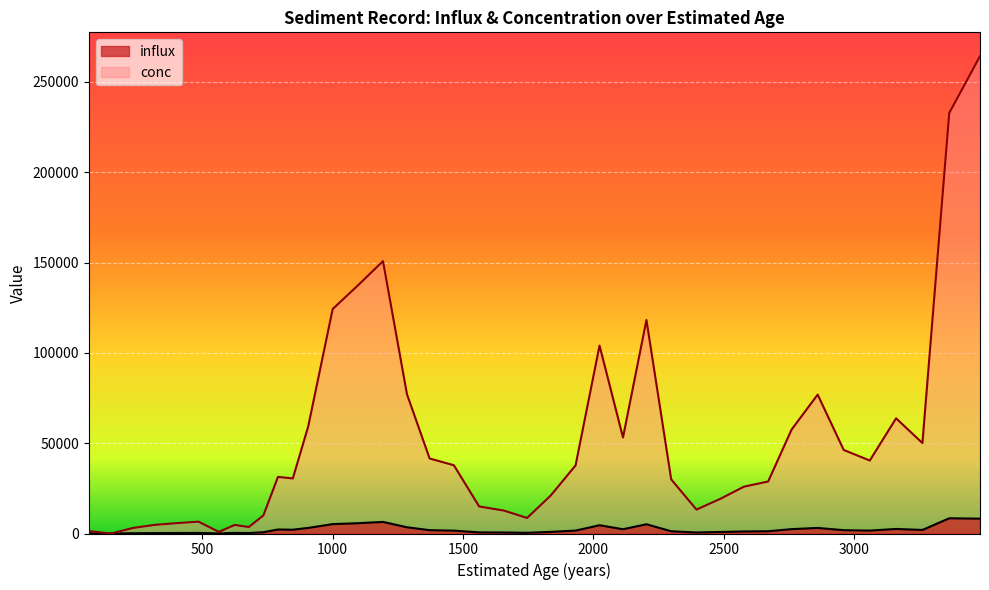

True or false: conc and influx cross at least once.

False